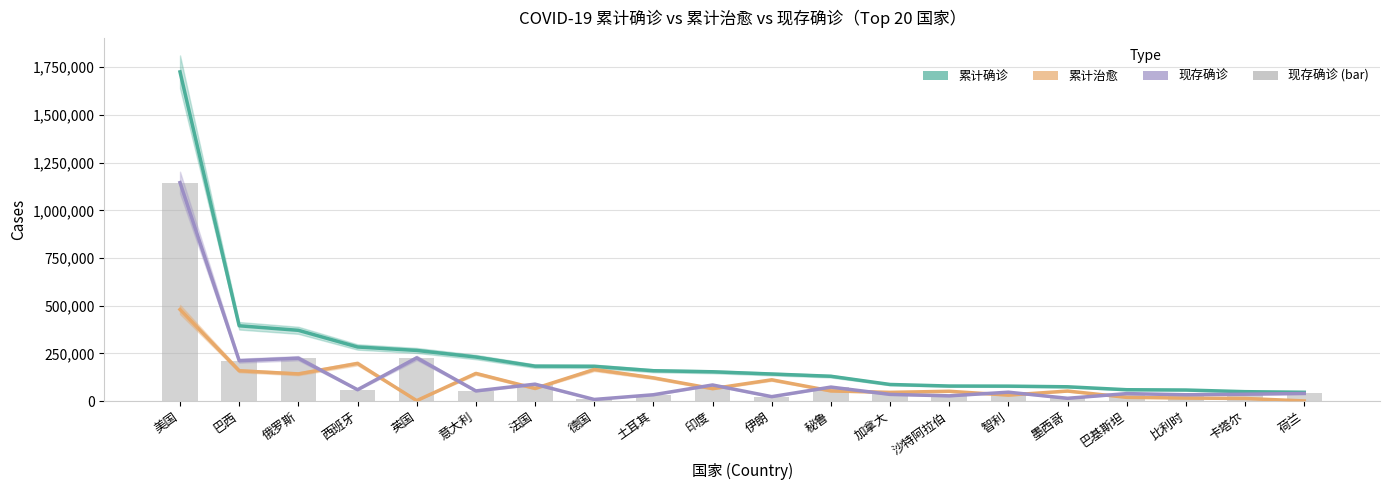

Read the 现存确诊 (bar) value at 俄罗斯.

224504